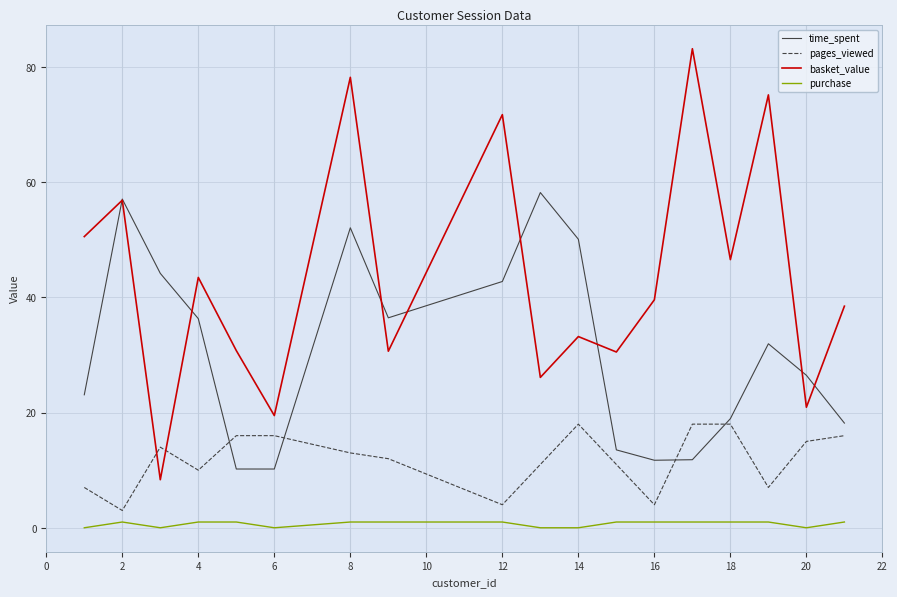

True or false: purchase and basket_value intersect in this chart.

False